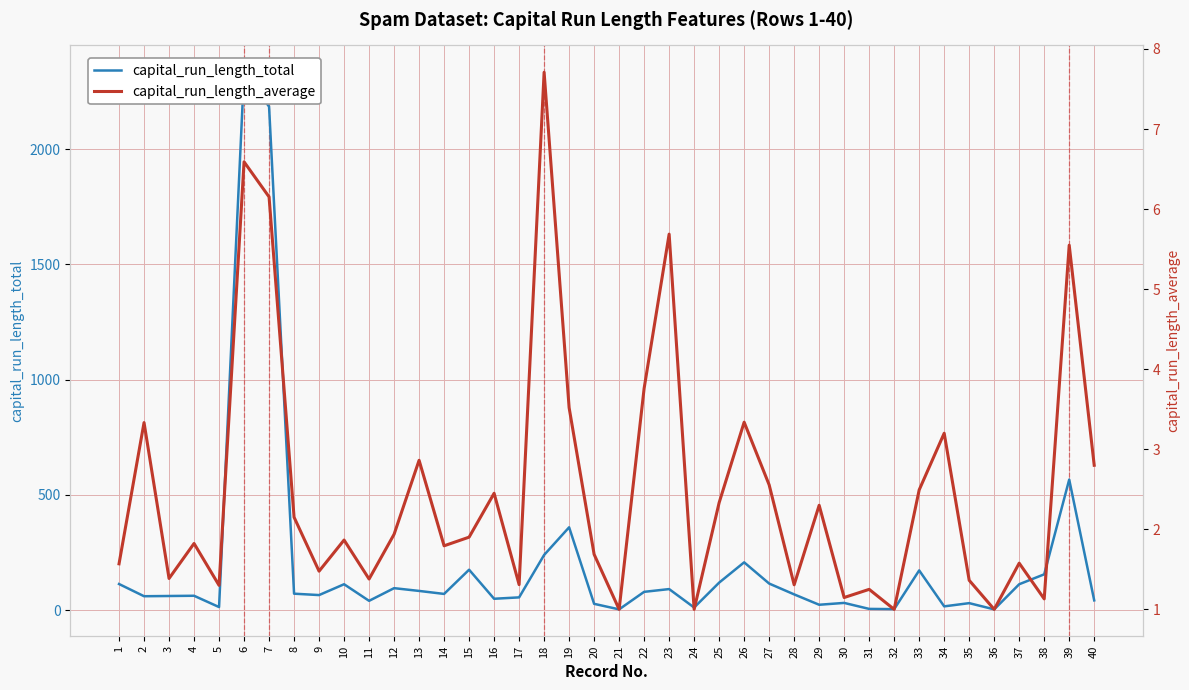

What is the approximate value of capital_run_length_total at 32?

4.0